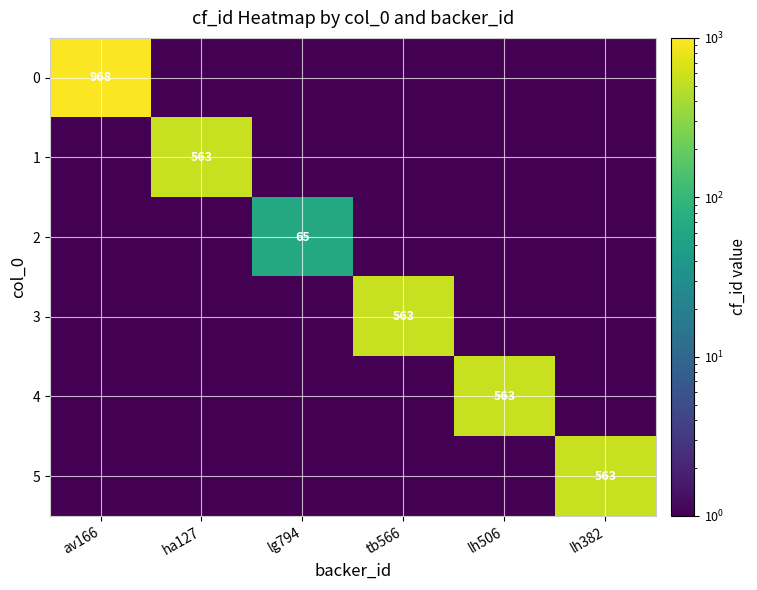

True or false: 3 has a value of 198.3 at tb566.

False